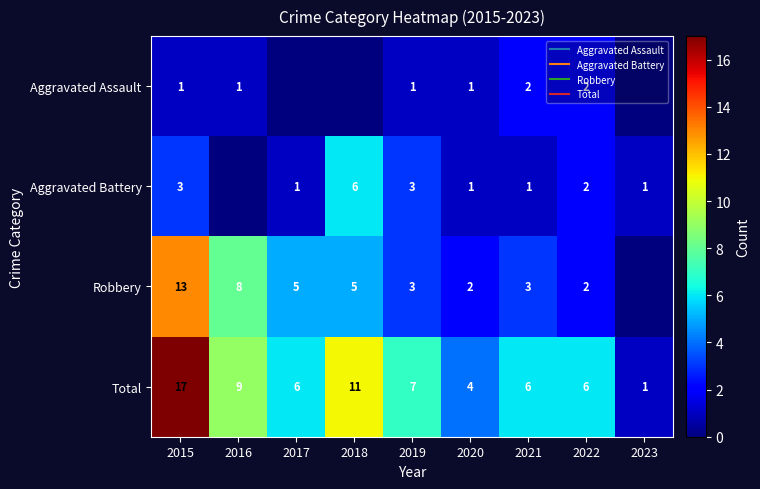

Rank the series at 2021 from highest to lowest value.

Total, Robbery, Aggravated Assault, Aggravated Battery